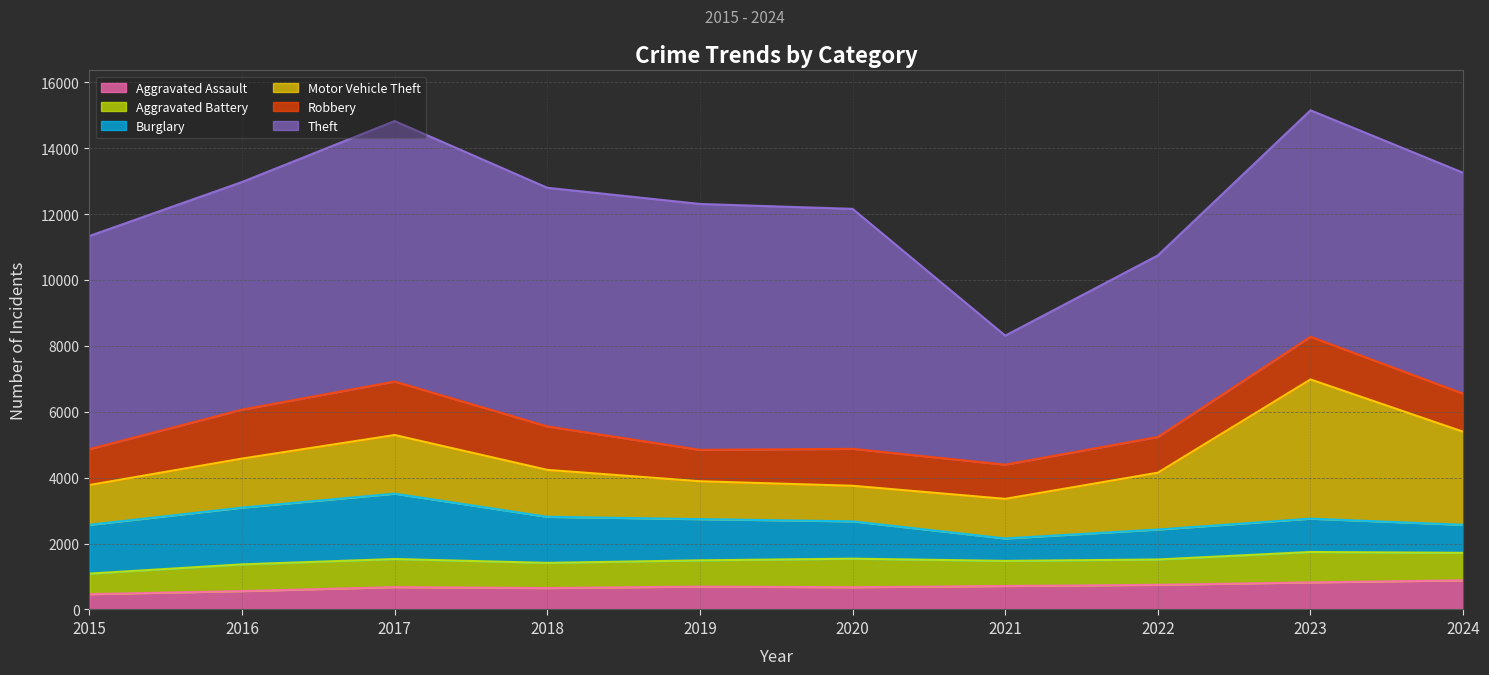

How many interior local peaks does the Aggravated Assault series have?

2